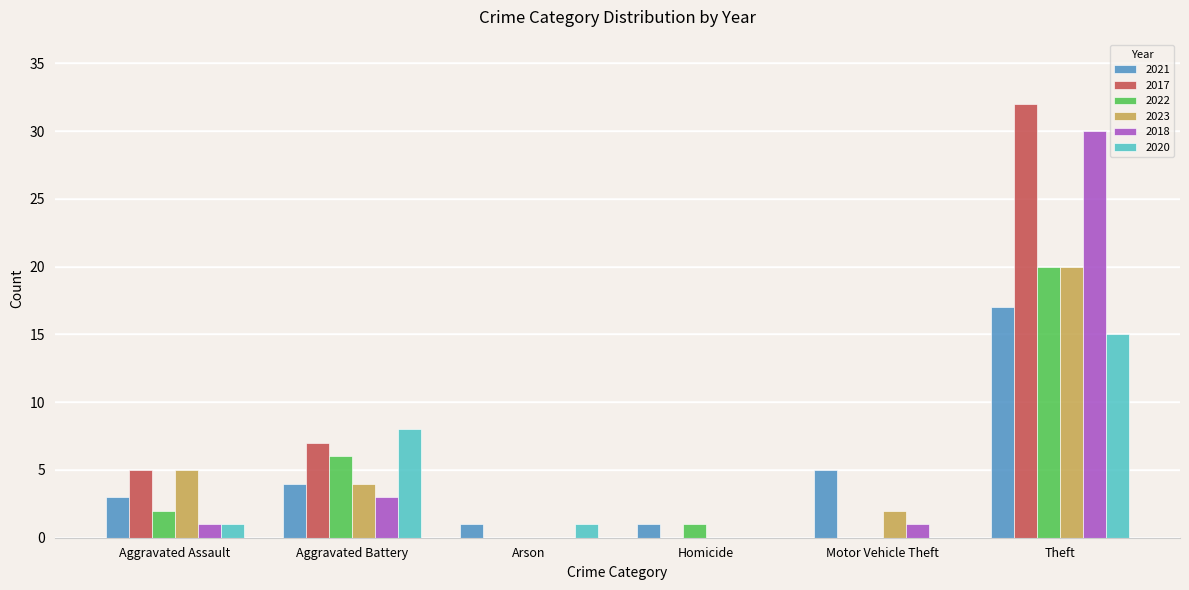

Where is 2020 nearest to the value 7?

Aggravated Battery